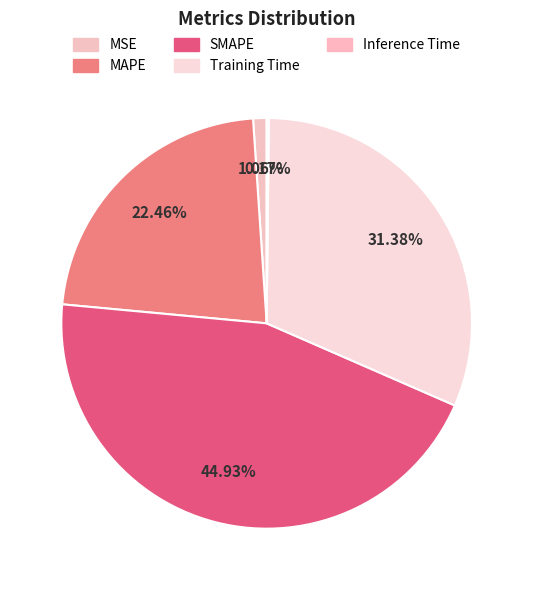

How much of the chart is everything except SMAPE?

55.1%